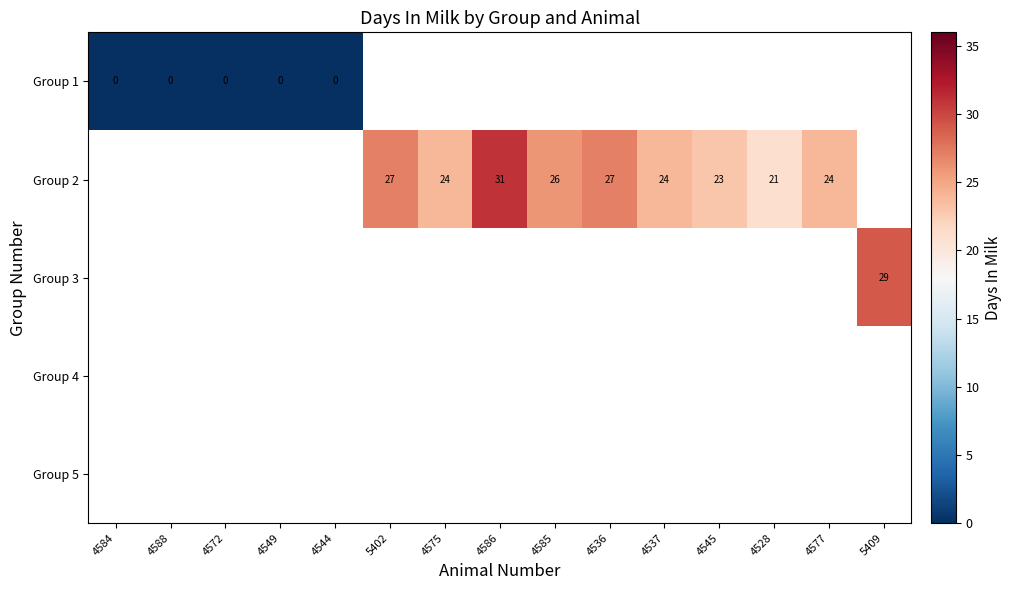

At how many categories does at least one series exceed 9?

10